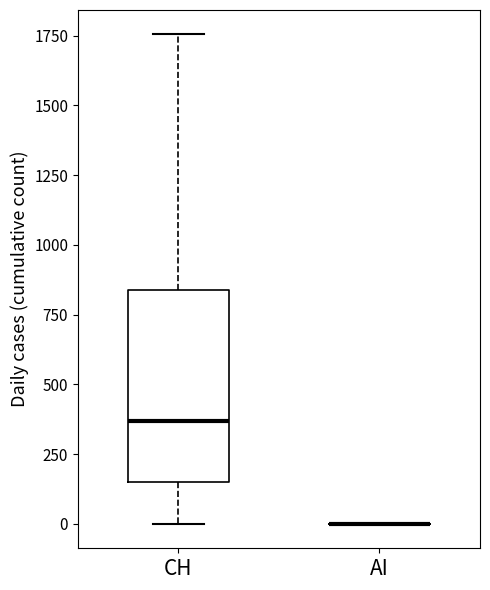

Comparing the boxes themselves (not the whiskers), which one is the tallest?

CH